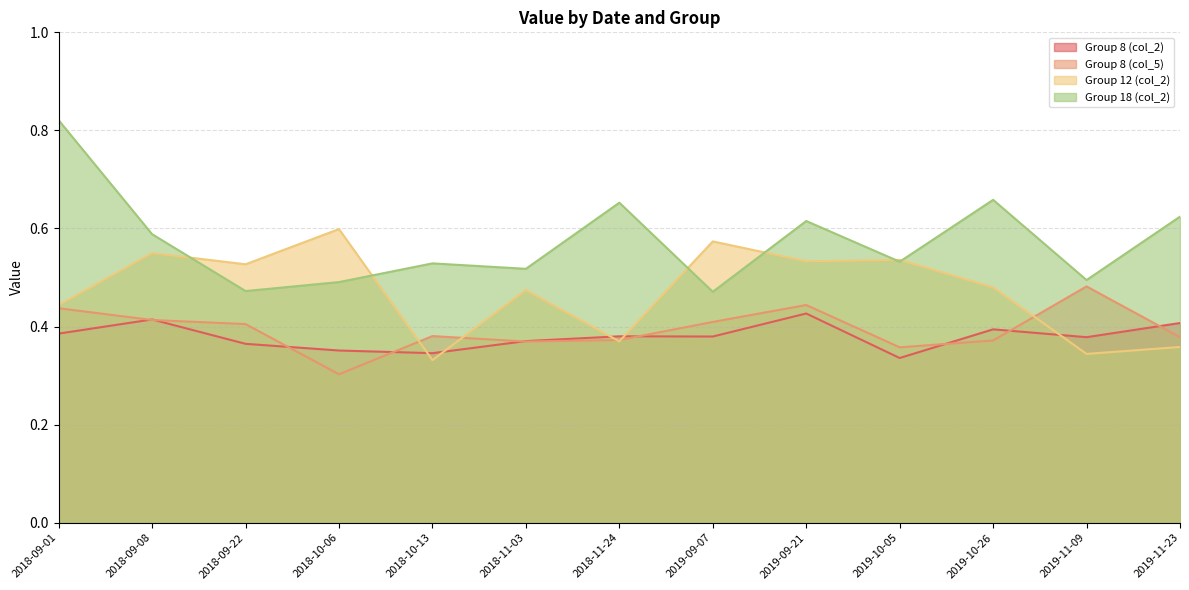

At which category does Group 12 (col_2) reach its first local peak?

2018-09-08